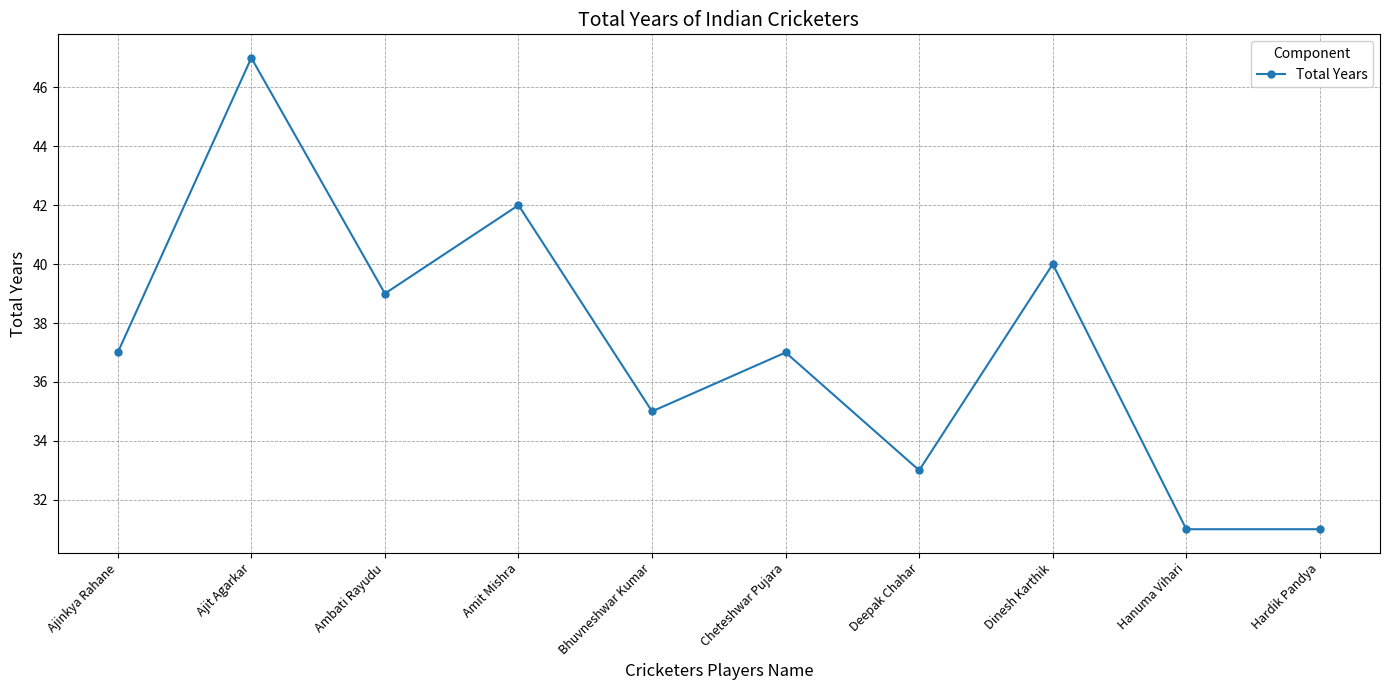

Where is the first local maximum?

Ajit Agarkar